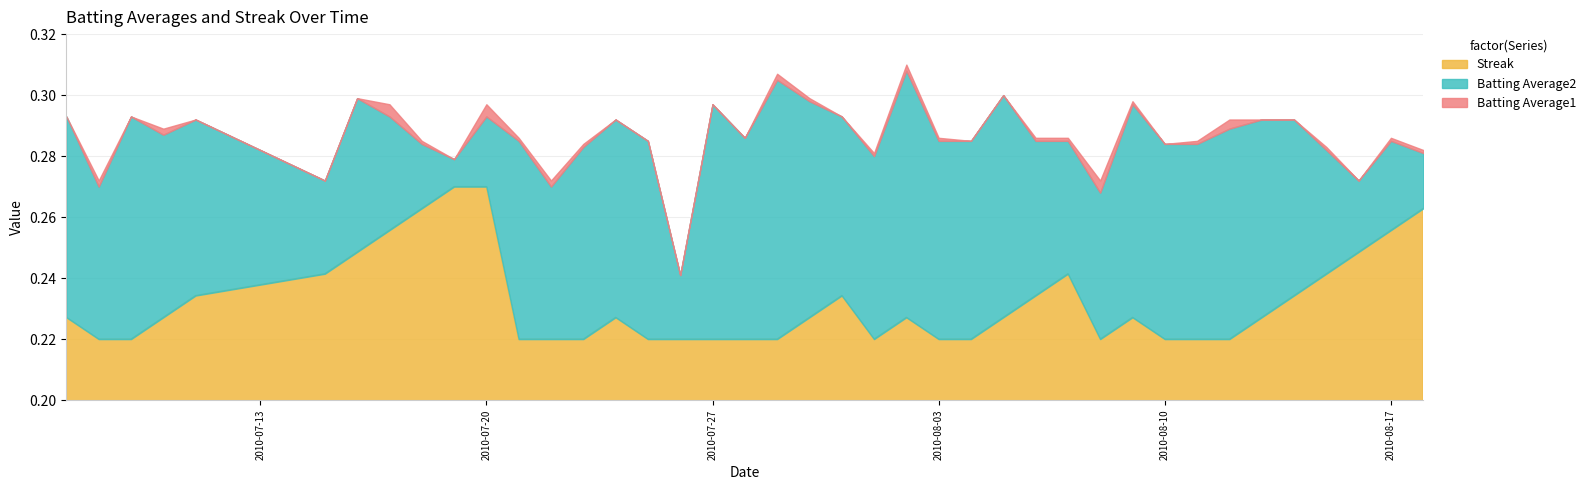

Where is the first local maximum for Batting Average1?

2010-07-09